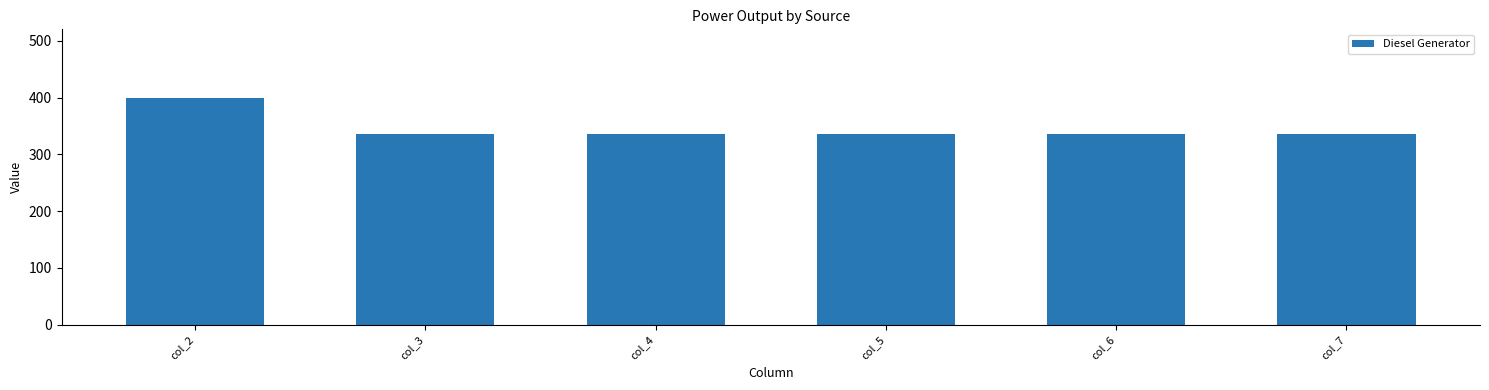

What is the smallest value displayed?

336